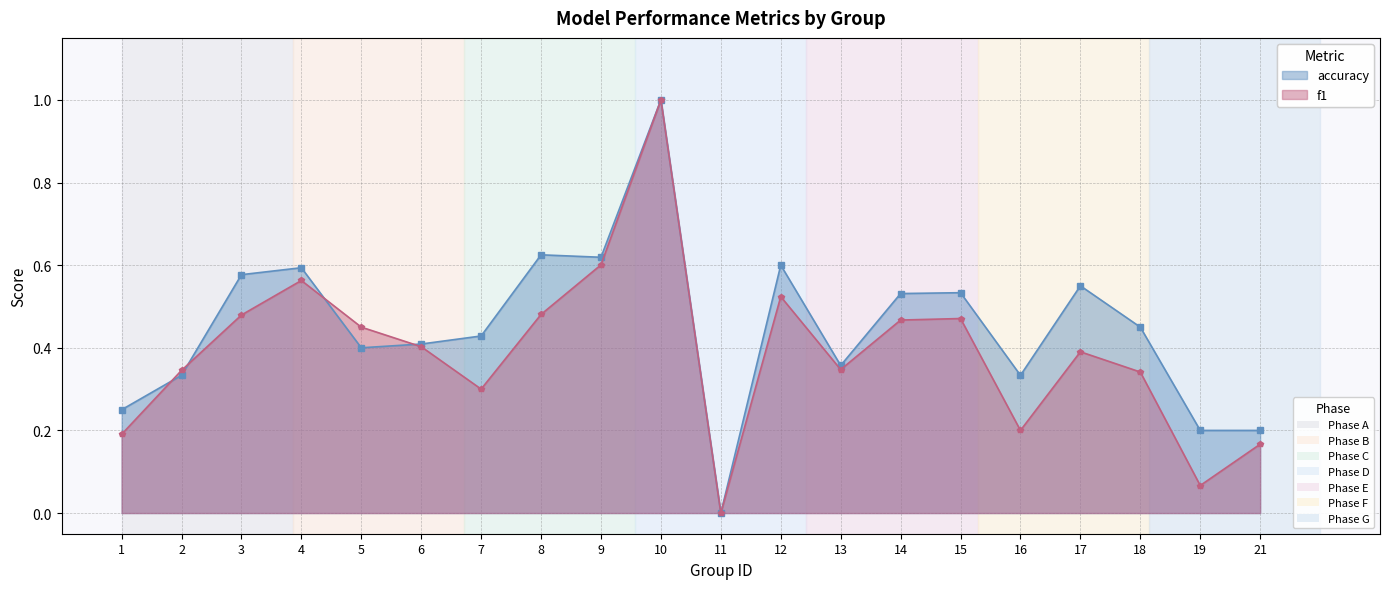

How many distinct data groups are displayed?

2